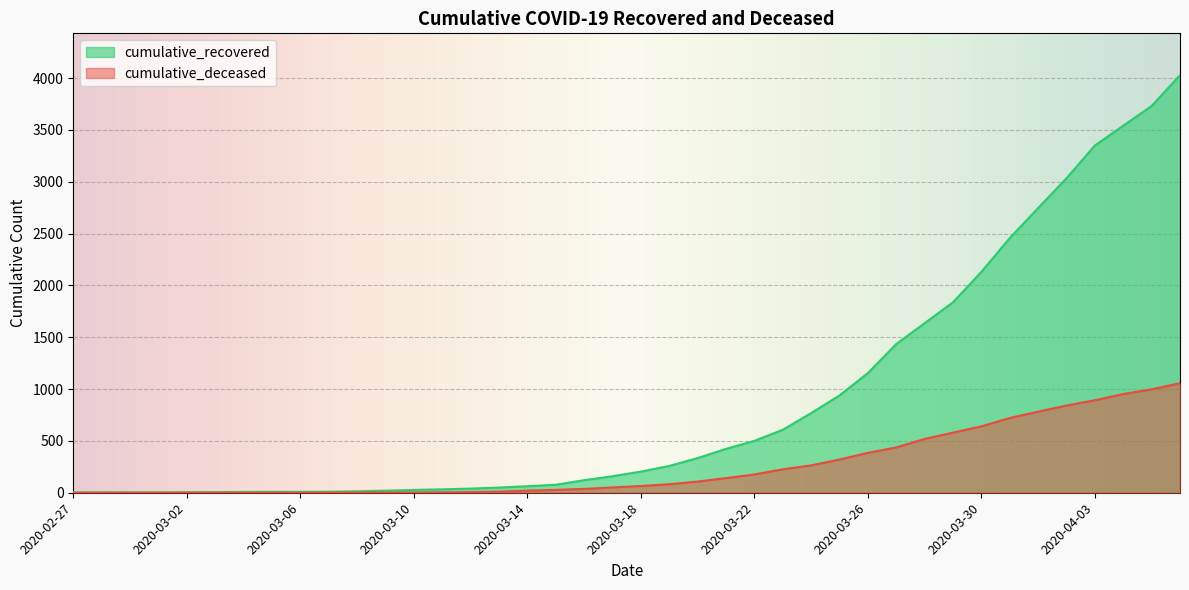

At which category does the chart reach its peak across all series?

2020-04-06